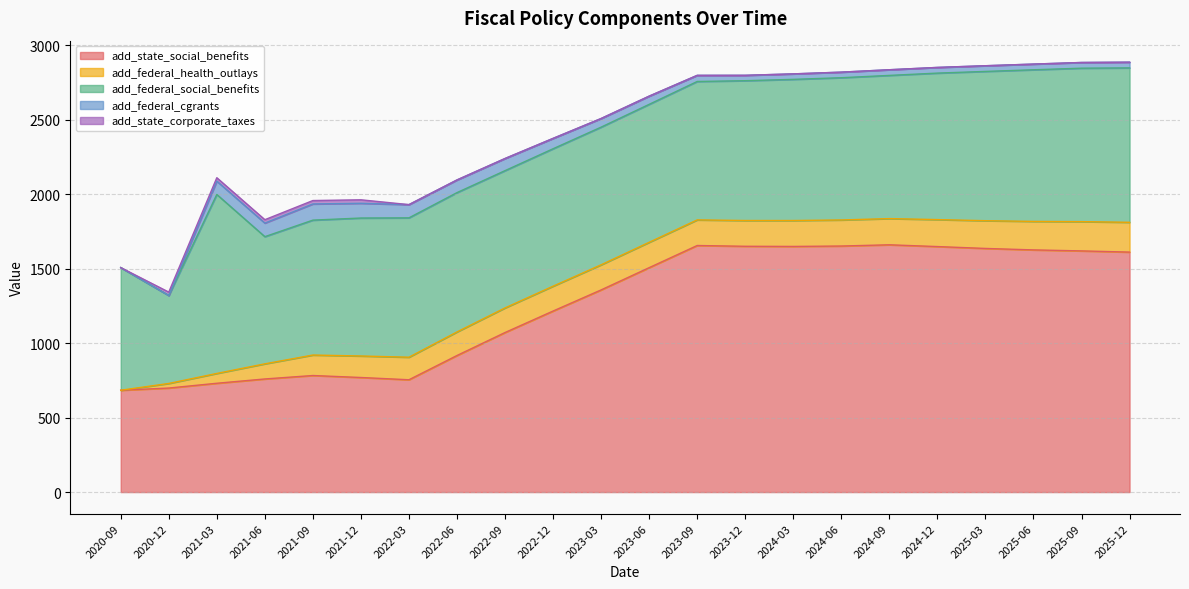

What is the sum of the add_federal_health_outlays values at 2022-06 and 2021-03?

224.3